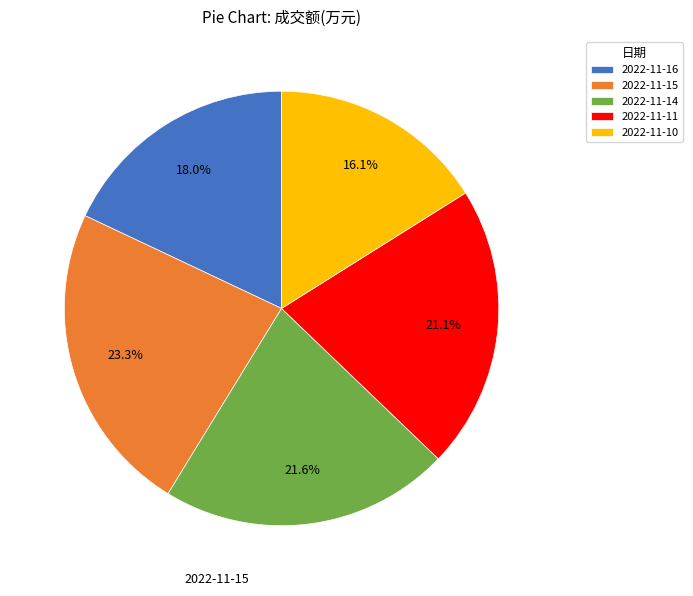

Combined, what portion of the pie is 2022-11-14 and 2022-11-15?

44.9%